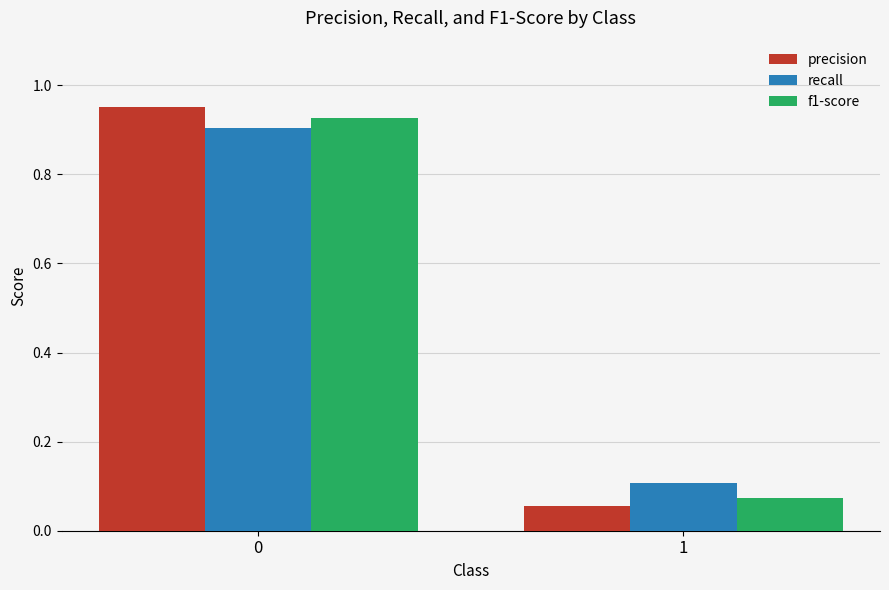

How many recall values are between 0 and 1?

2